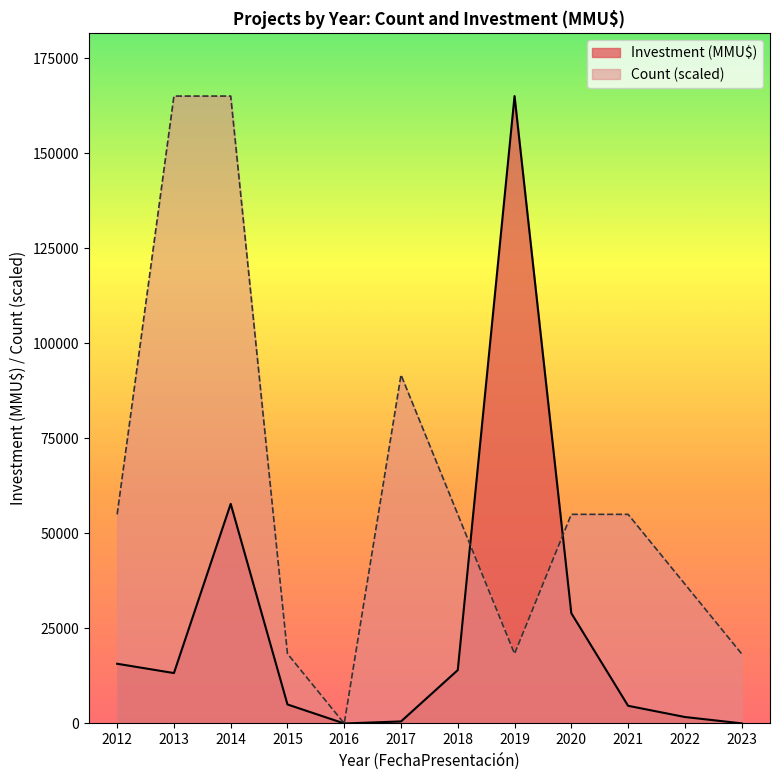

Rank the series by their average value, from highest to lowest.

Count (scaled), Investment (MMU$)